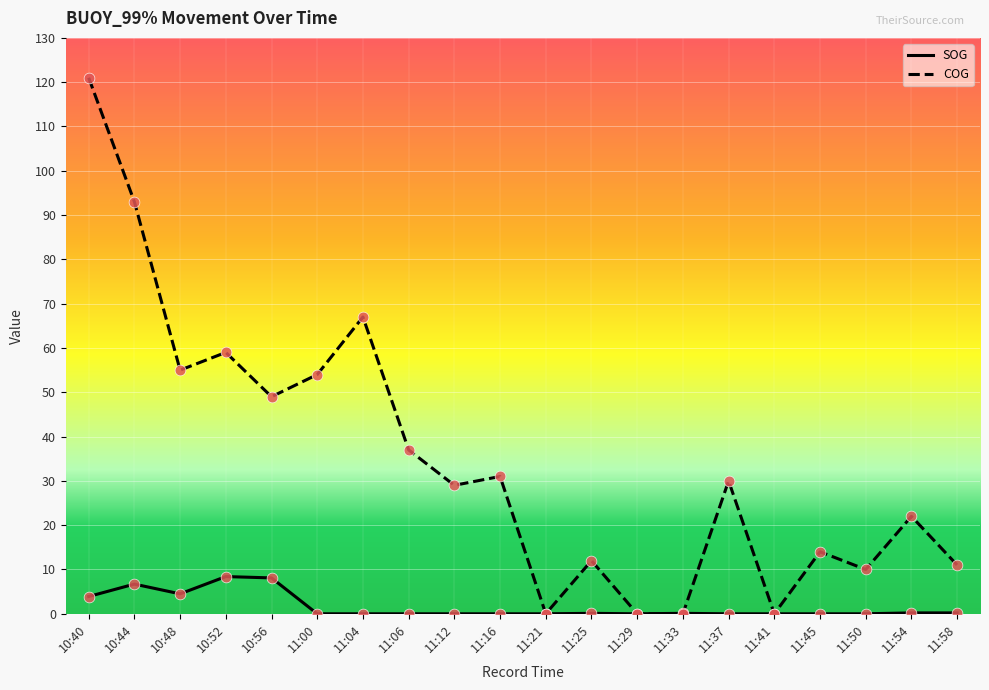

Which series changed the most between 11:00 and 11:41?

COG